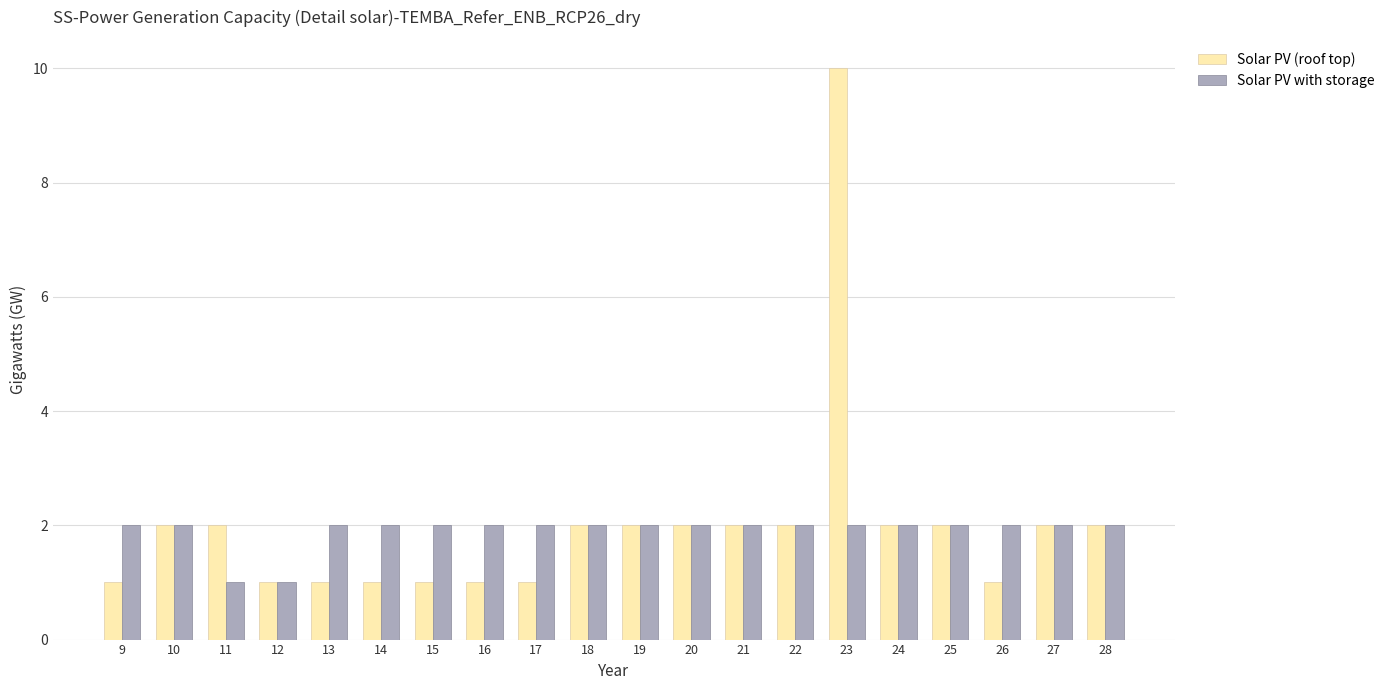

At how many categories does at least one series exceed 6?

1